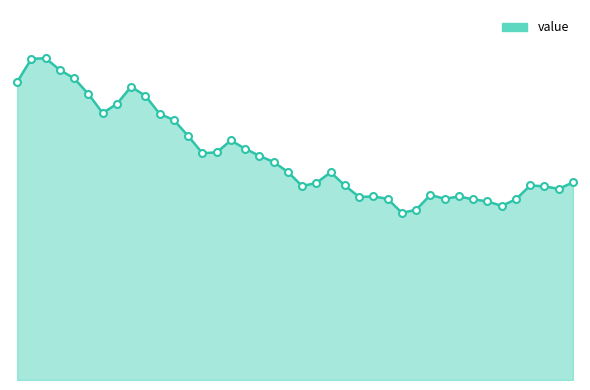

What is the value of the 4th point from the left?

1189